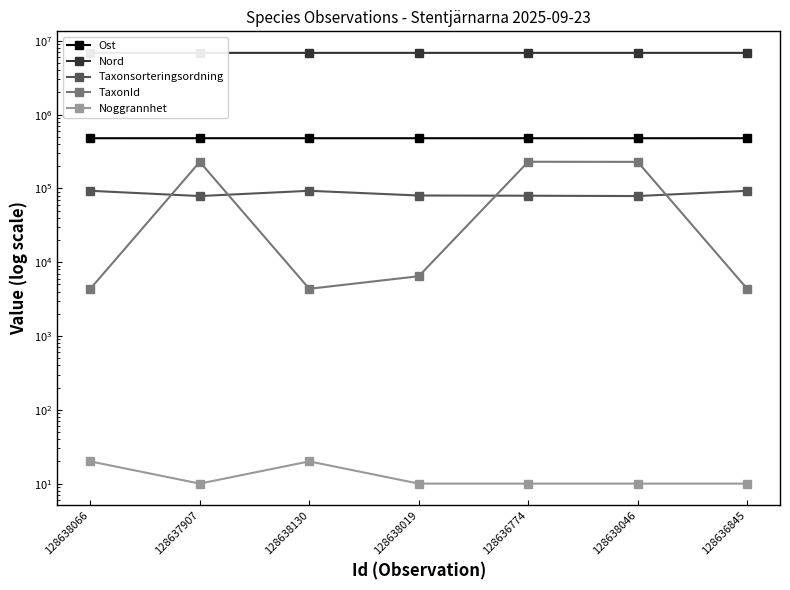

True or false: Ost and Noggrannhet cross at least once.

False